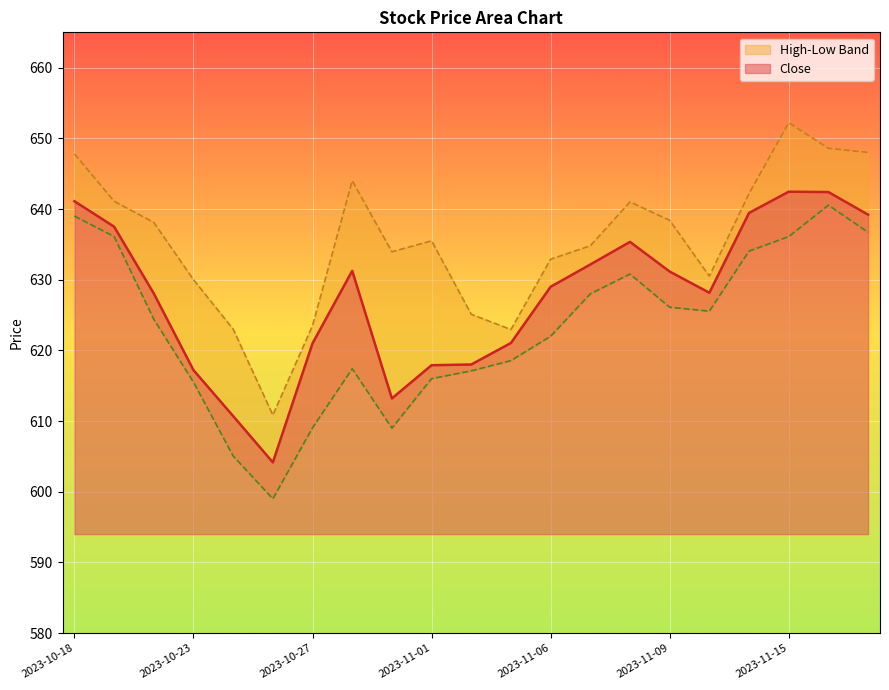

Between 2023-10-27 and 2023-10-30, which series saw the biggest shift?

High